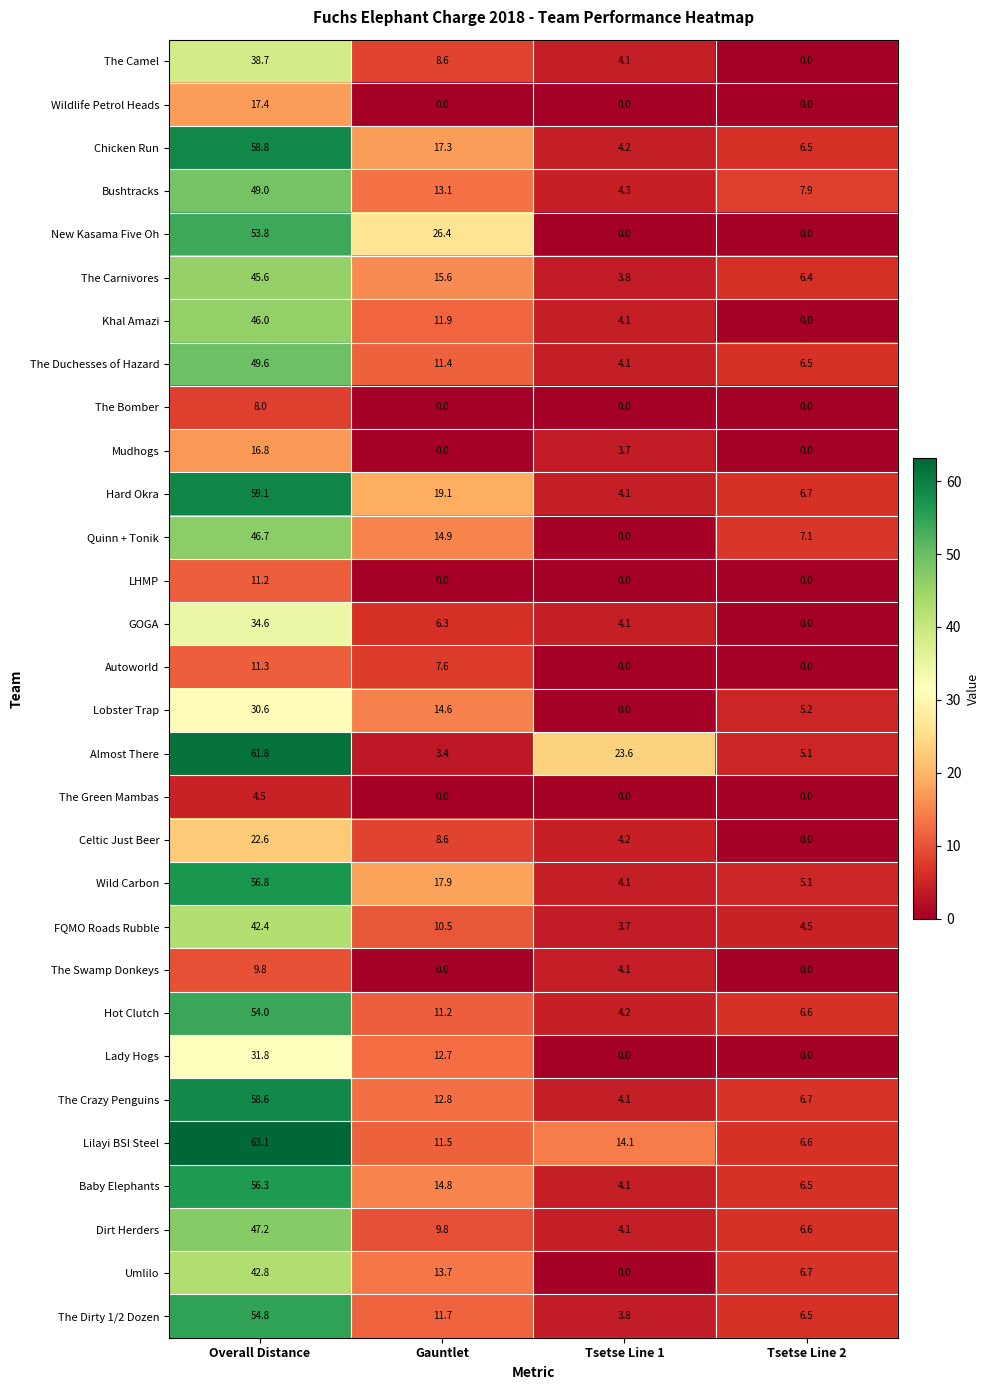

At which category is the sum across all series the highest?

Overall Distance